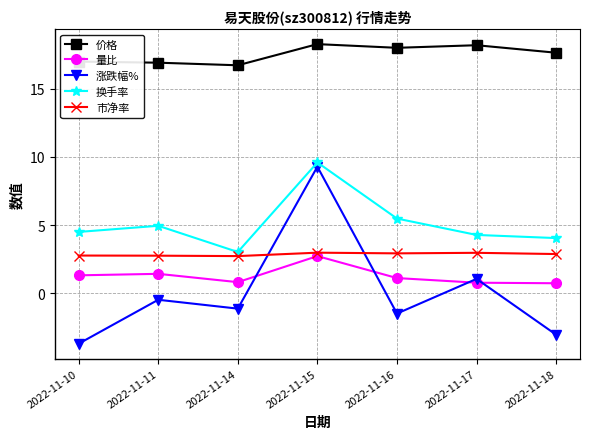

At which category is the sum across all series the highest?

2022-11-15